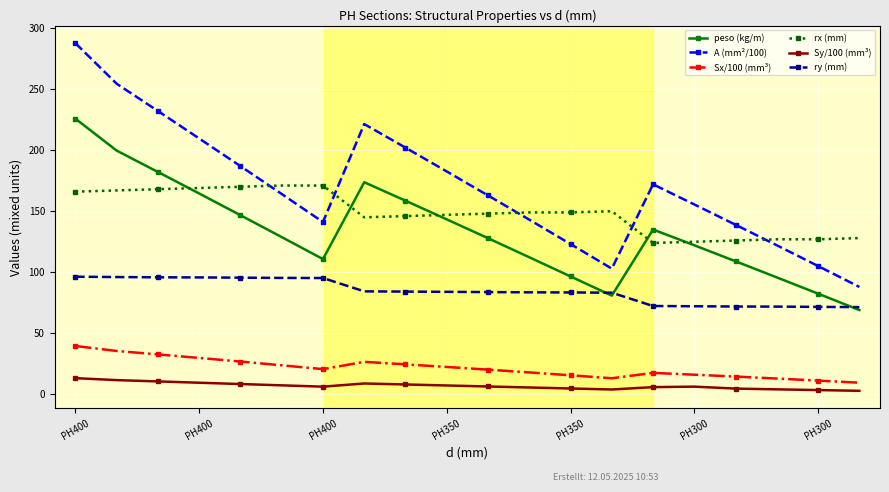

True or false: Sy/100 (mm³) has more than 0 interior local peaks.

True